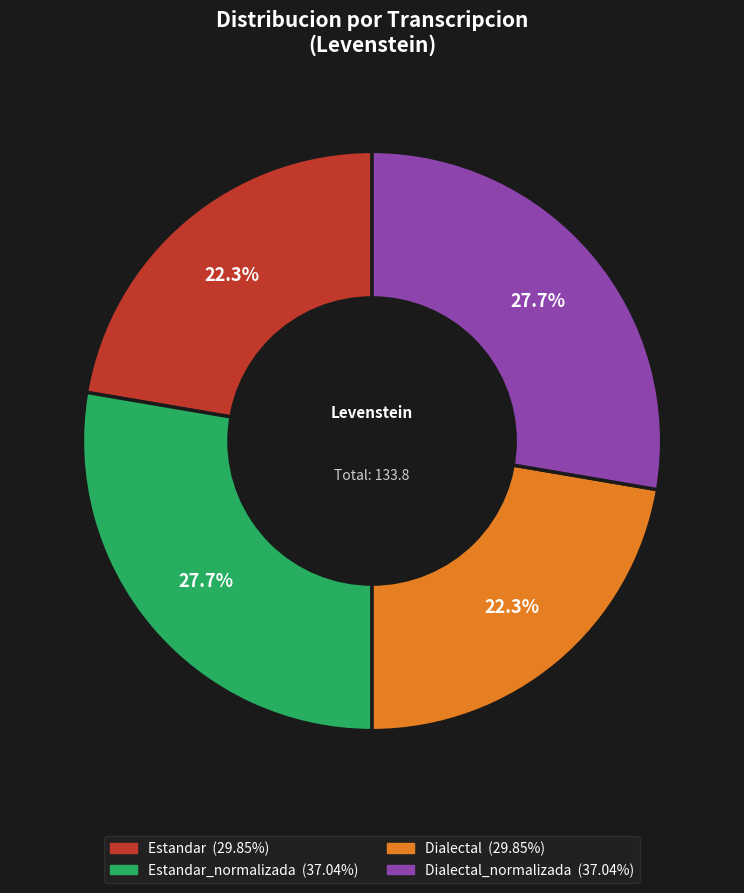

Is there a majority slice in this chart?

No